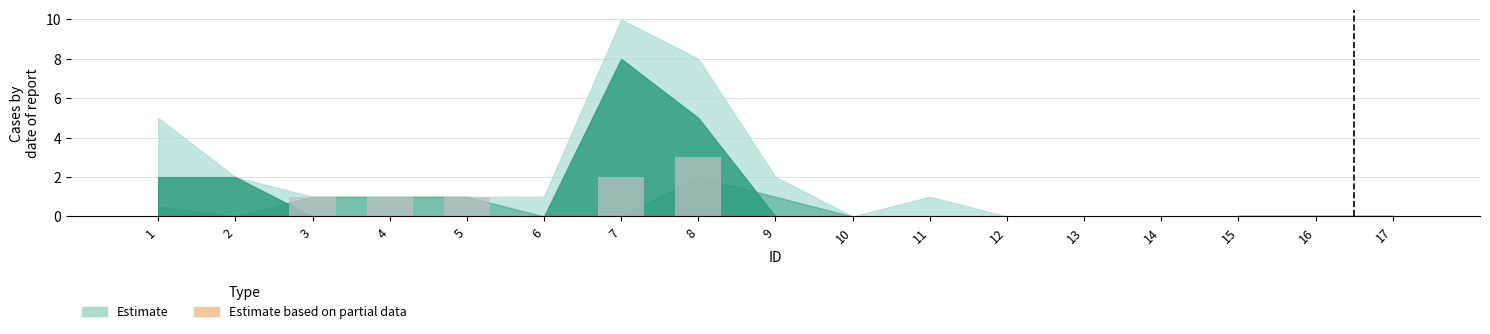

Is it true that the value at 1 is 0?

True